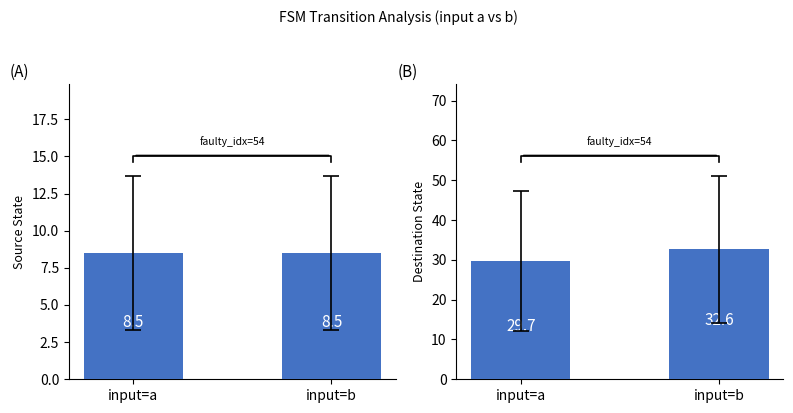

What is the sum of all (A) values?

17.0